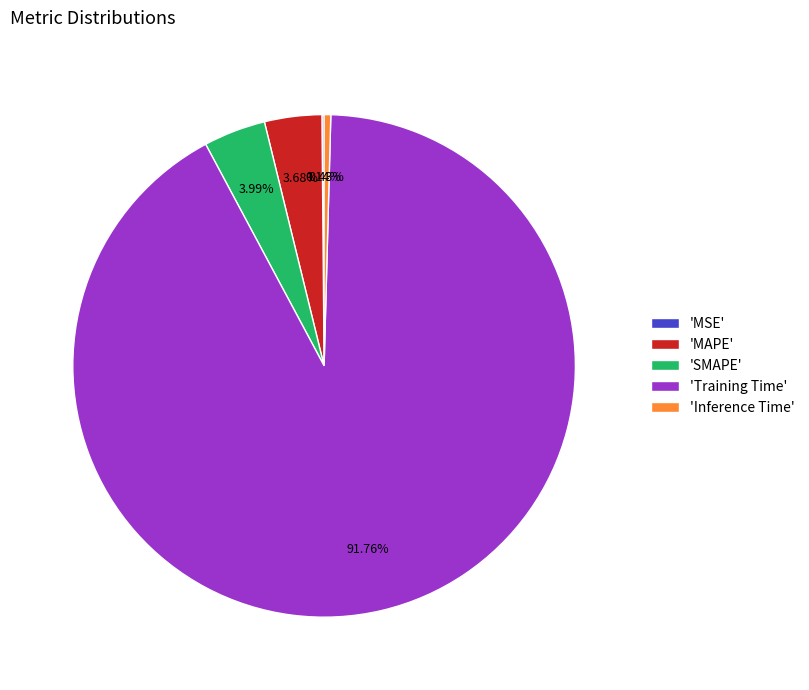

What is the largest slice in the pie chart?

'Training Time'